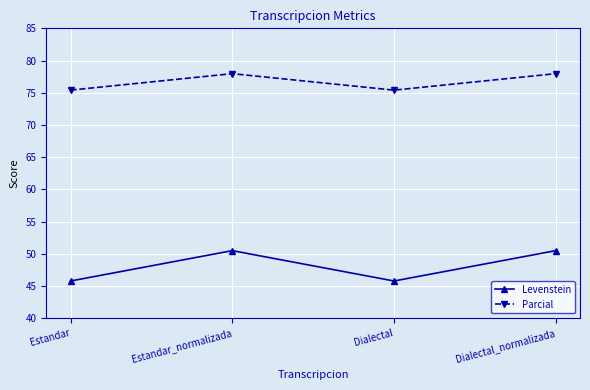

In Parcial, how many points are higher than both neighbors (excluding endpoints)?

1